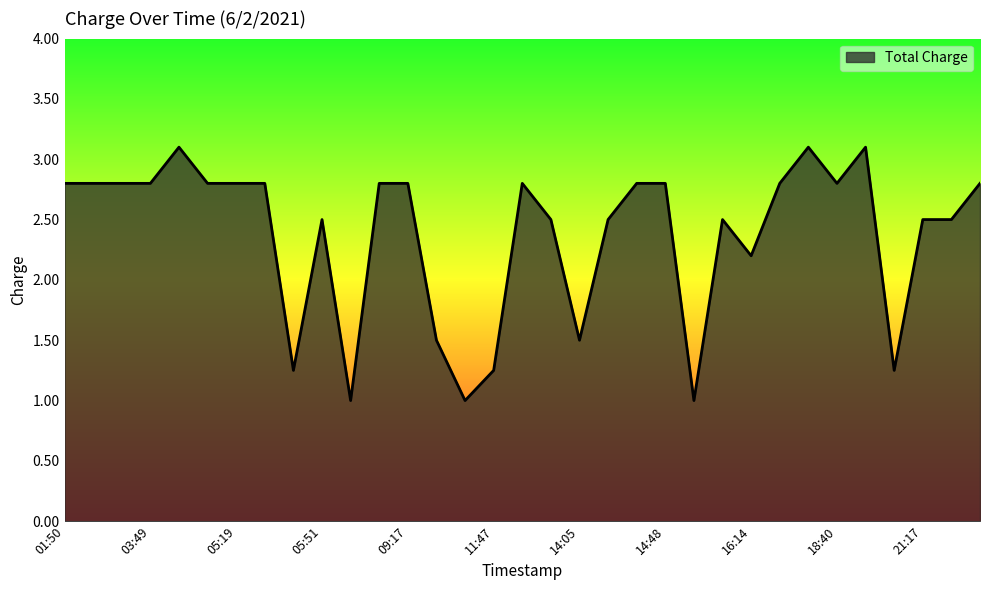

What is the difference between the maximum and minimum values?

2.1